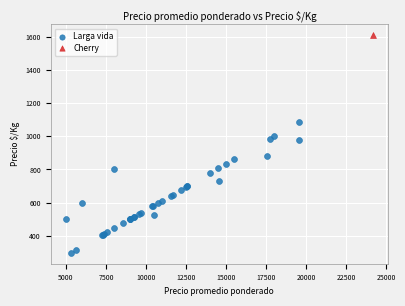

What are all the series names shown in the legend?

Larga vida, Cherry